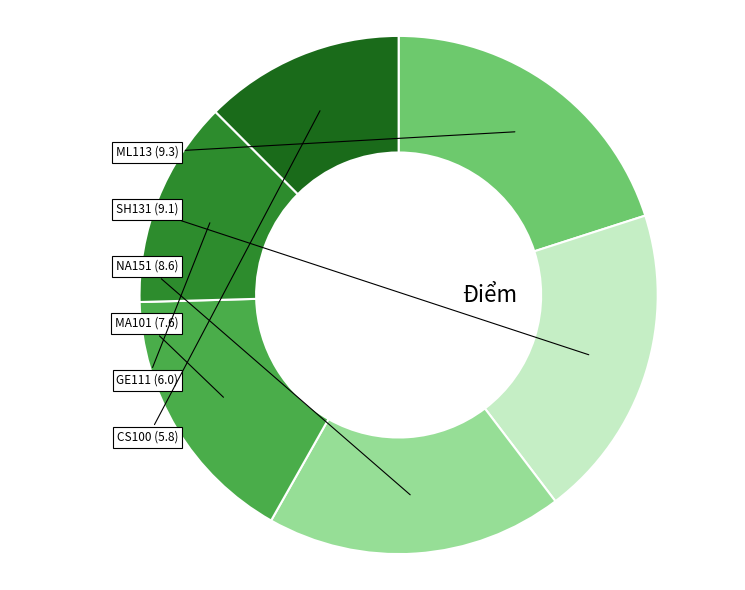

Does any single category account for the majority?

No